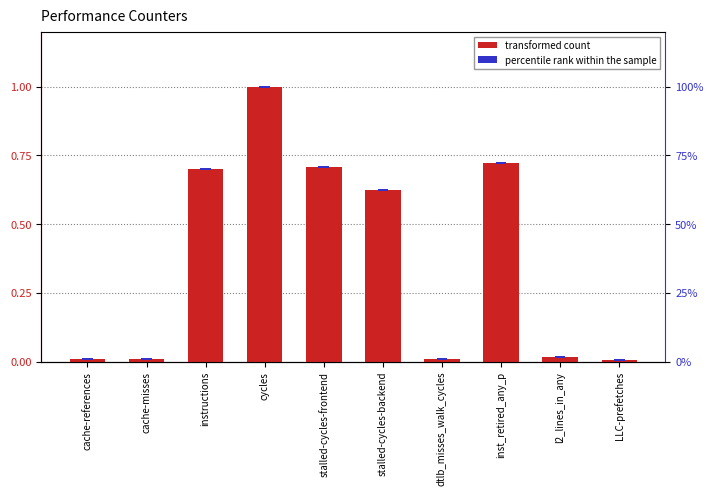

At how many categories does at least one series exceed 0?

10